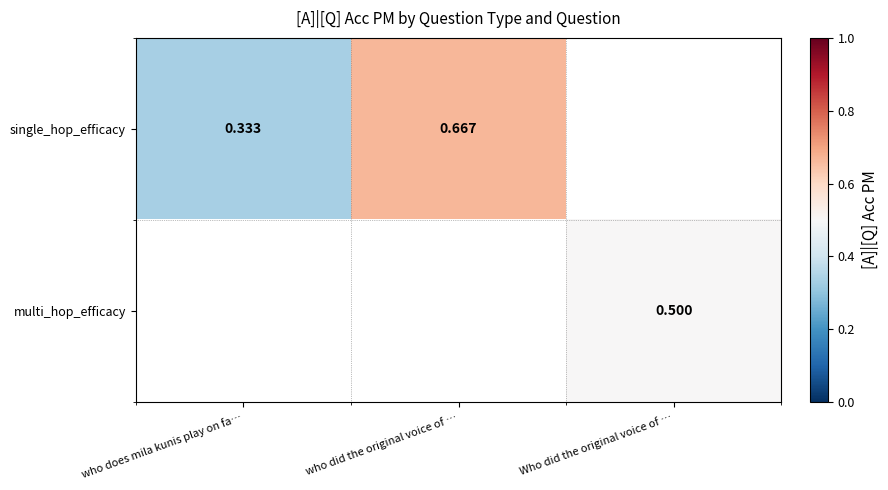

At which category does the chart reach its minimum across all series?

who does mila kunis play on fa…